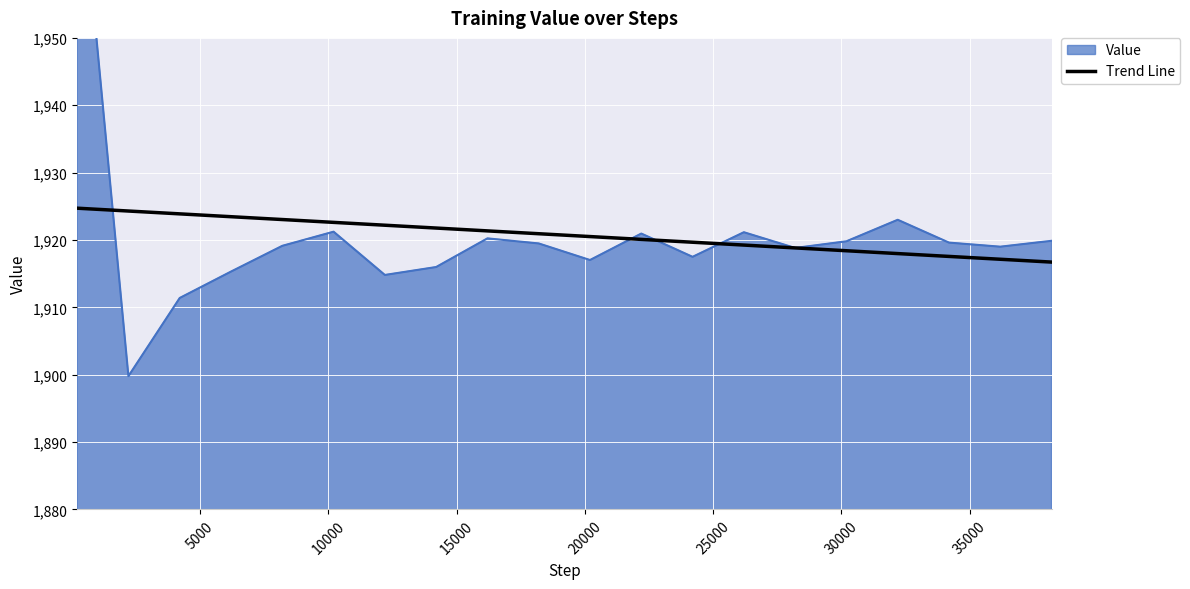

What is the minimum value for Trend Line?

1916.7